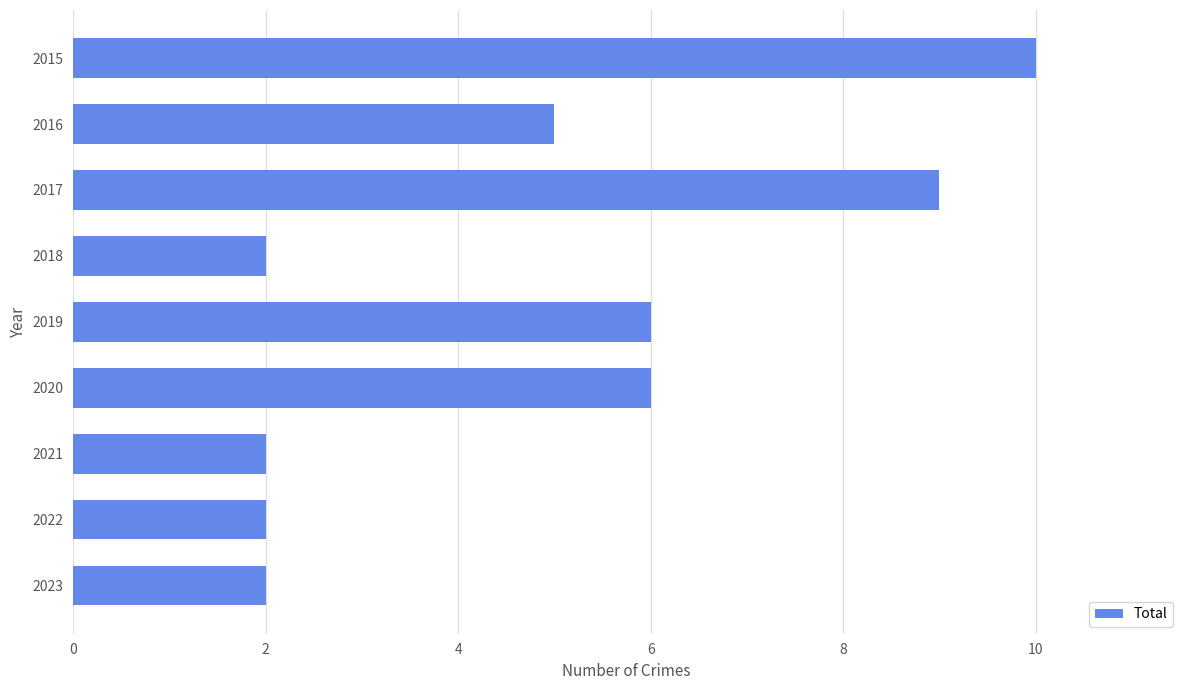

Reading top to bottom, what are all the values shown in this chart?

2015=10	2016=5	2017=9	2018=2	2019=6	2020=6	2021=2	2022=2	2023=2